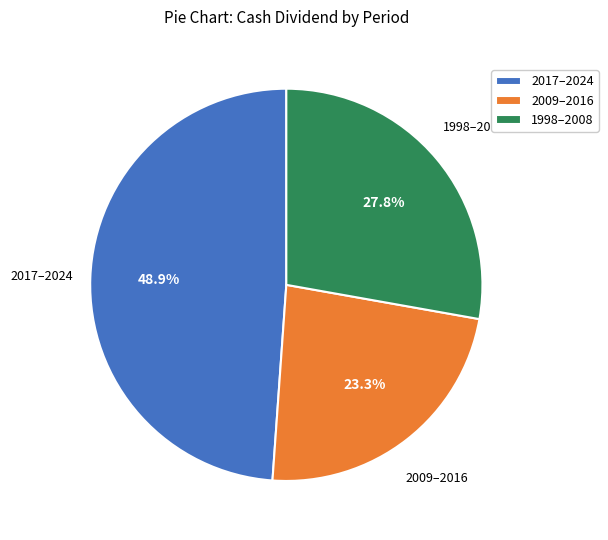

To the nearest percent, what is the average slice percentage?

33%